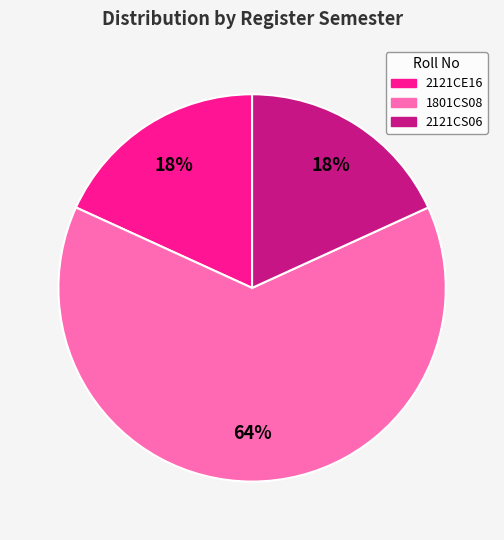

Between 1801CS08 and 2121CS06, which is larger?

1801CS08